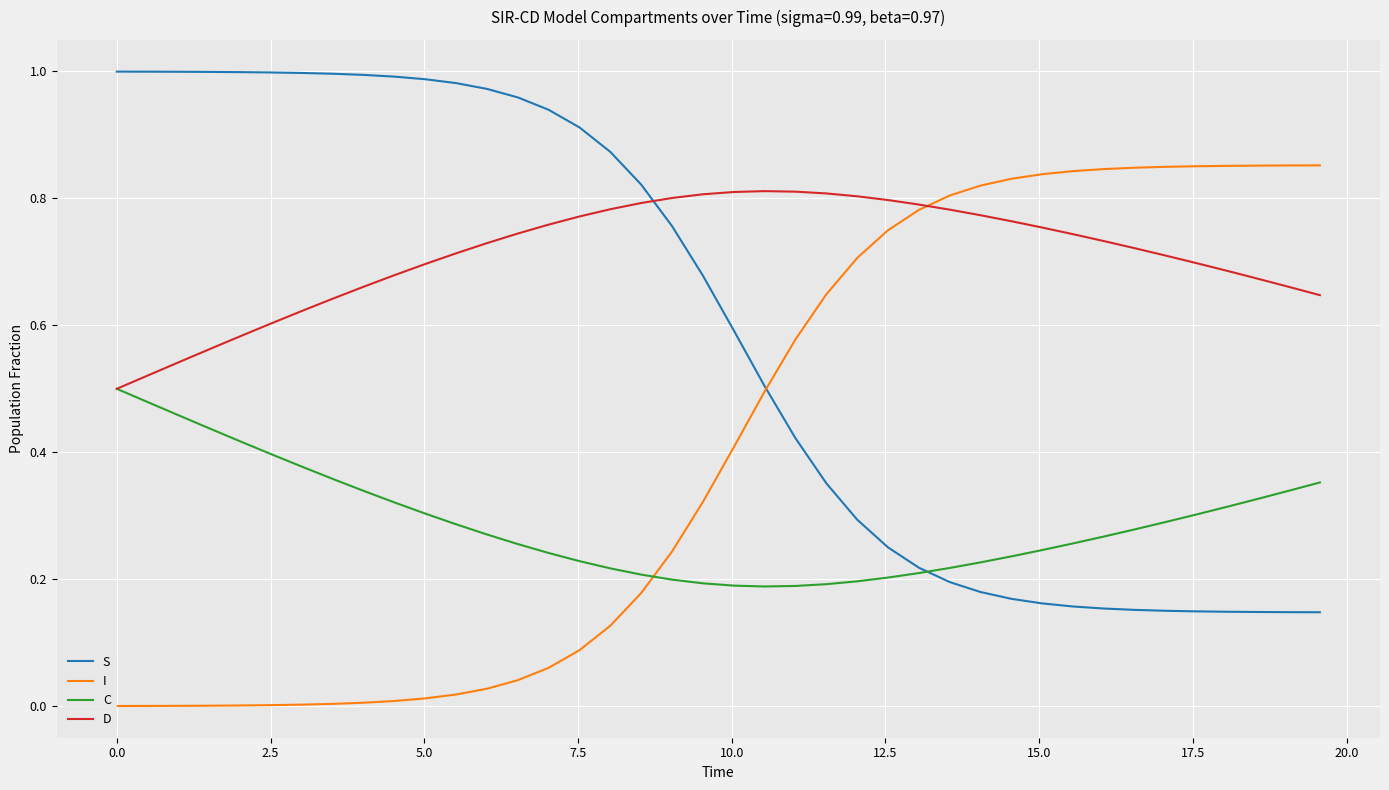

Which series ends up on top after the final intersection of I and C?

I